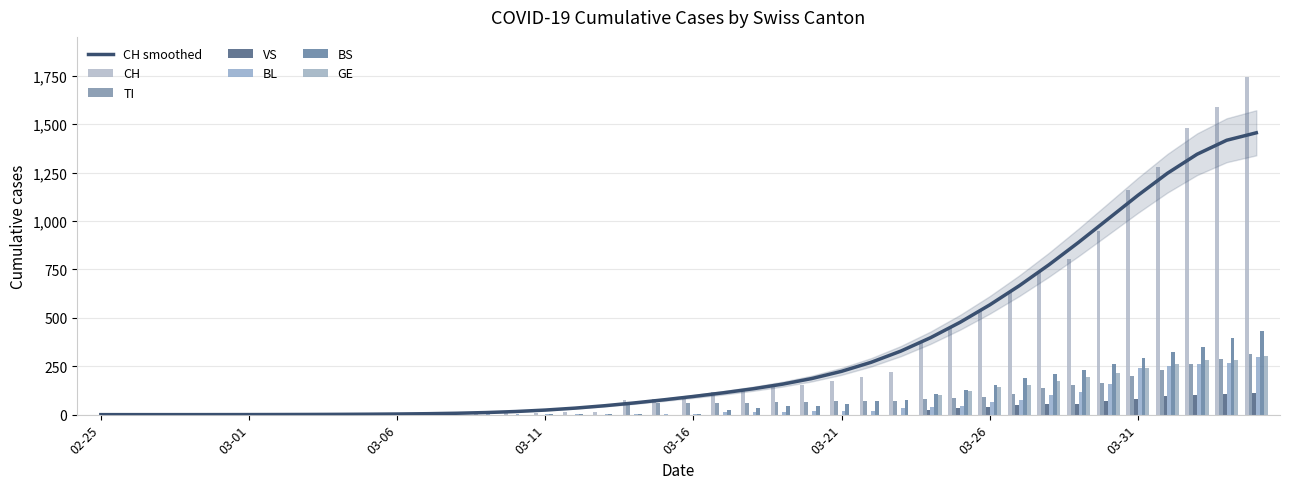

What is the maximum value for CH smoothed?

1455.7